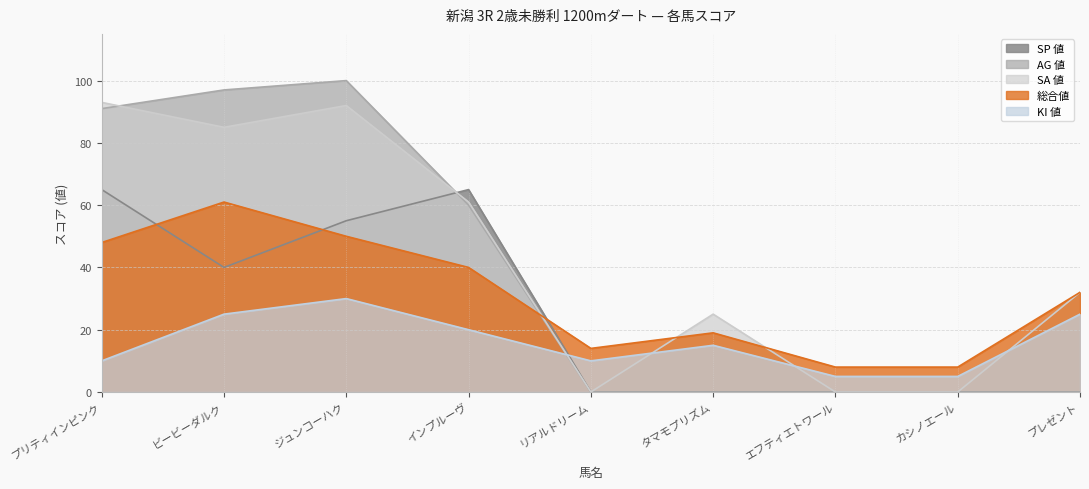

What is the total value across all series at ビービーダルク?

308